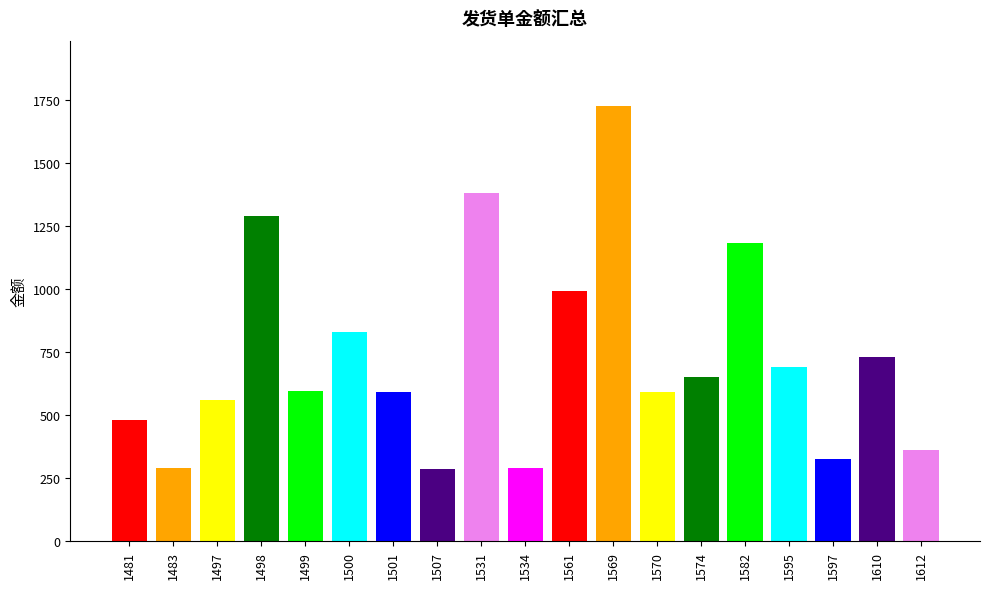

What is the change in value from 1481 to 1595?

+210